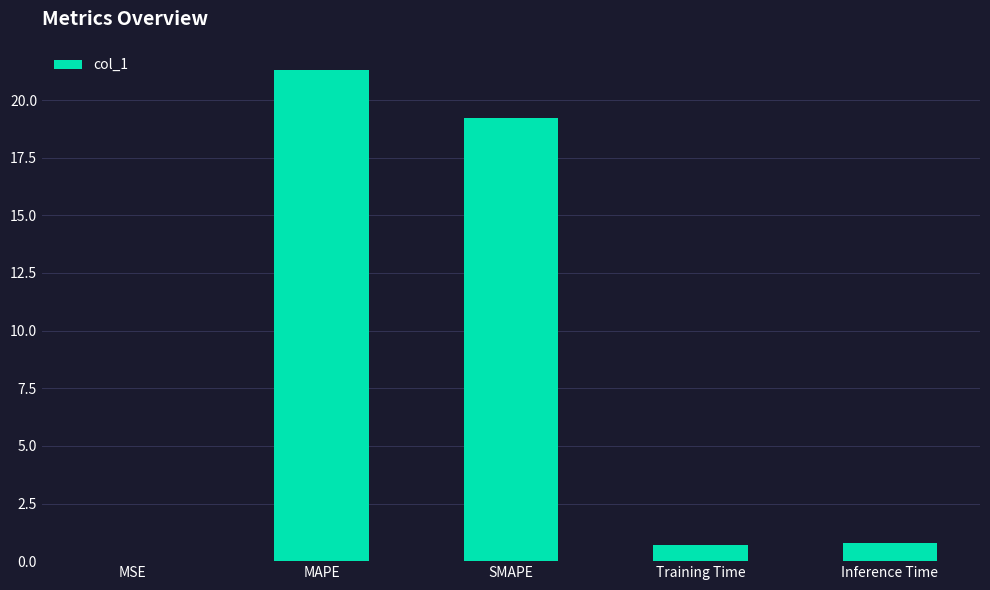

What value does the data have at Inference Time?

0.8